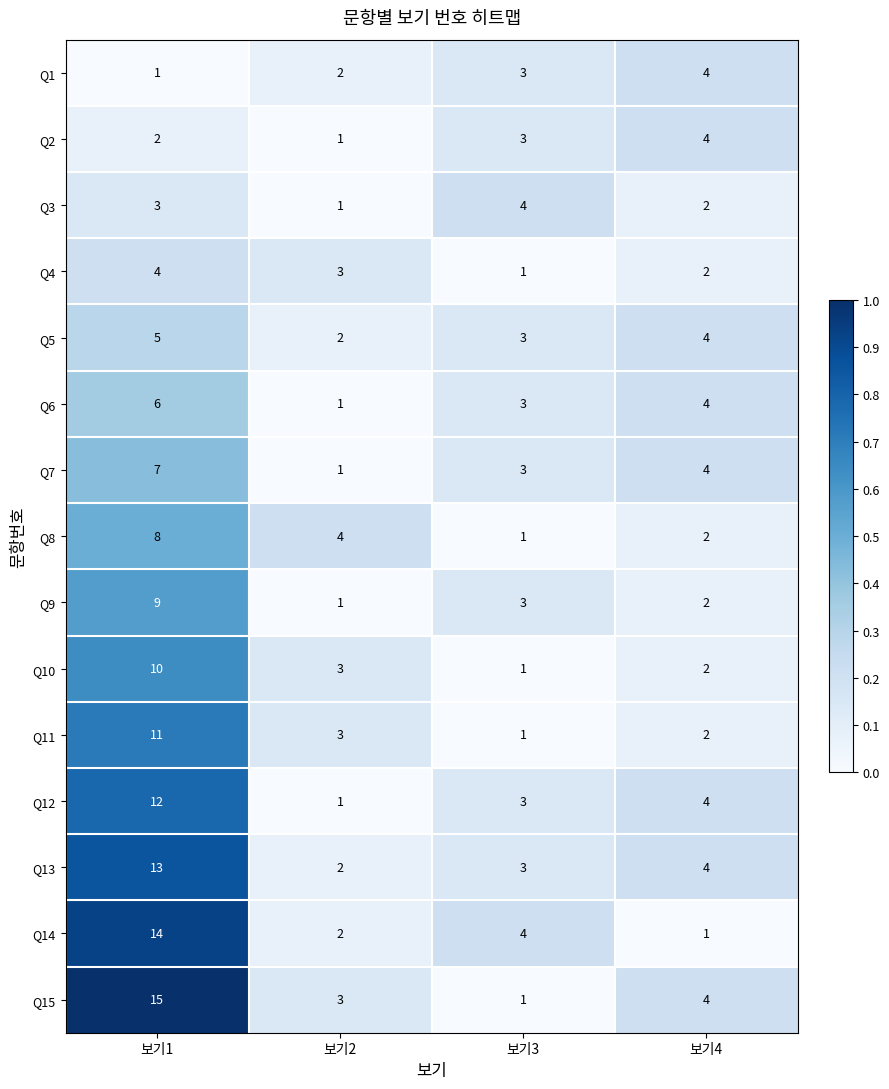

Is it true that Q15 equals 3 at 보기2?

True